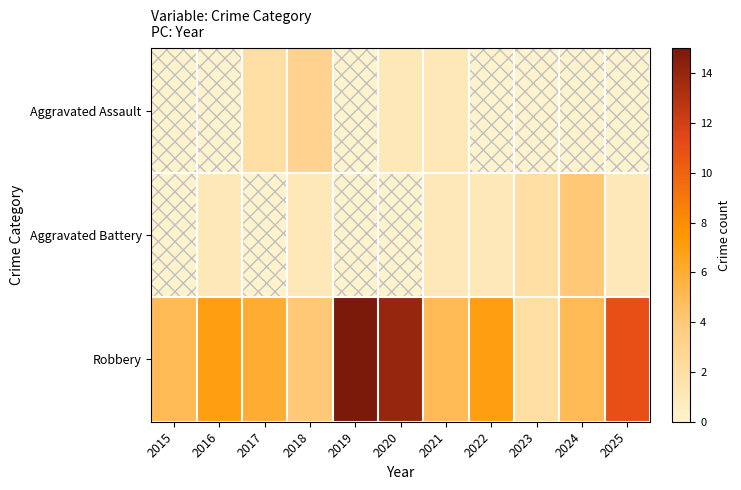

Reading left to right, what are all the values shown in this chart?

Aggravated Assault: 2015=0	2016=0	2017=2	2018=3	2019=0	2020=1	2021=1	2022=0	2023=0	2024=0	2025=0
Aggravated Battery: 2015=0	2016=1	2017=0	2018=1	2019=0	2020=0	2021=1	2022=1	2023=2	2024=4	2025=1
Robbery: 2015=5	2016=7	2017=6	2018=4	2019=15	2020=14	2021=5	2022=7	2023=2	2024=5	2025=11